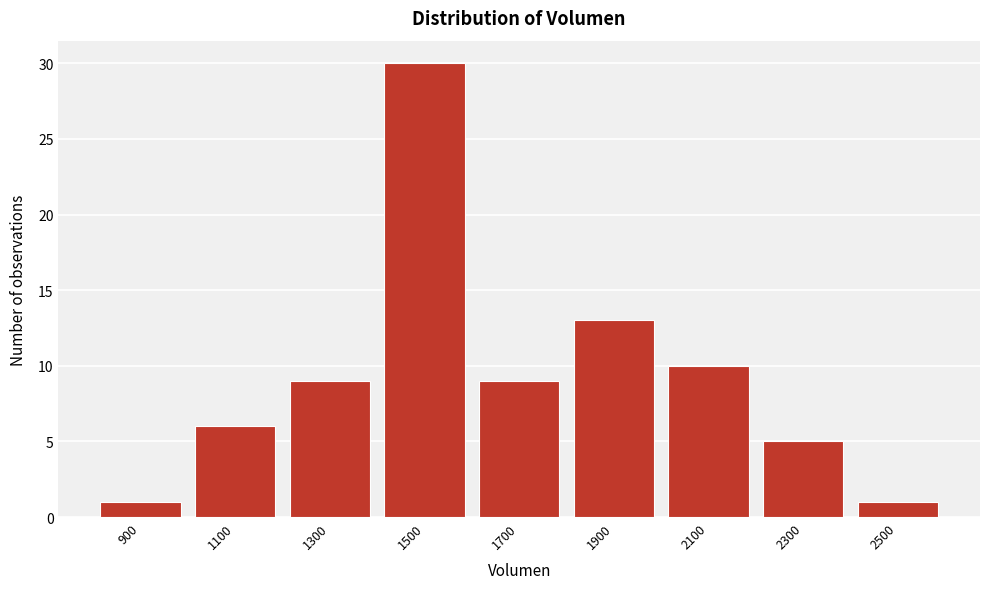

Reading left to right, what are all the values shown in this chart?

1	6	9	30	9	13	10	5	1